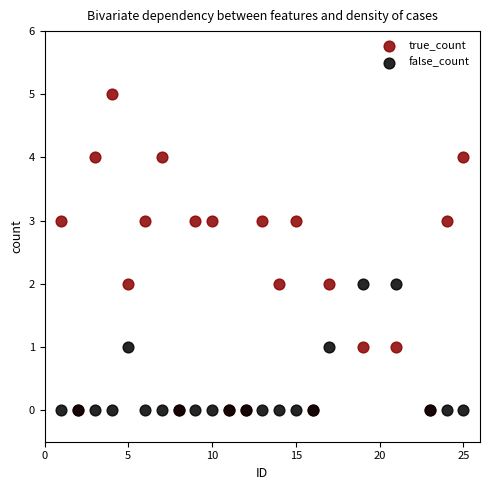

Which series contains the highest Y value?

true_count